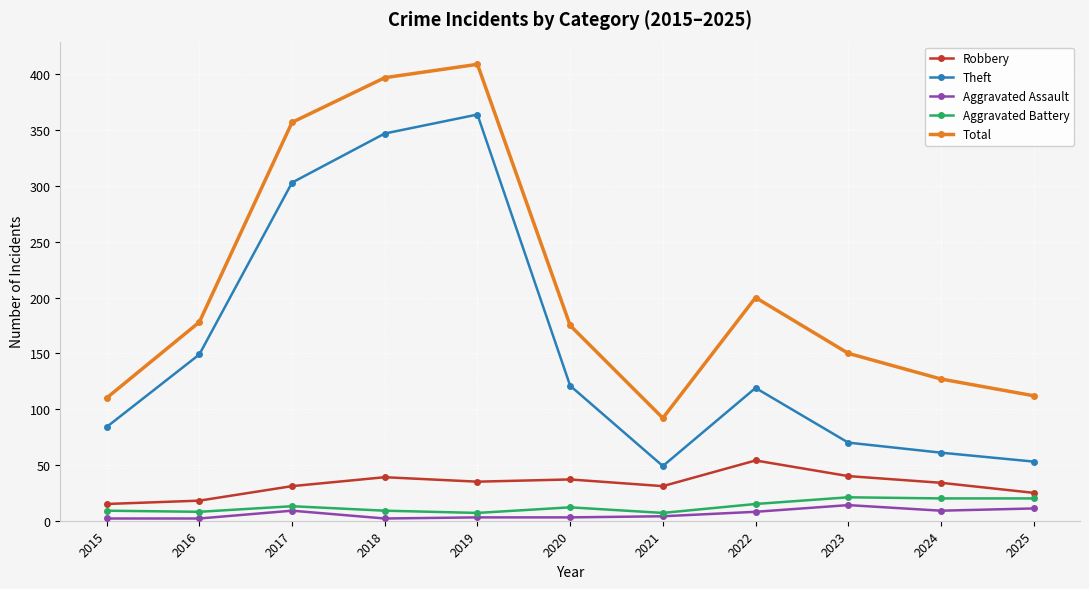

Count the number of data series in this chart.

5